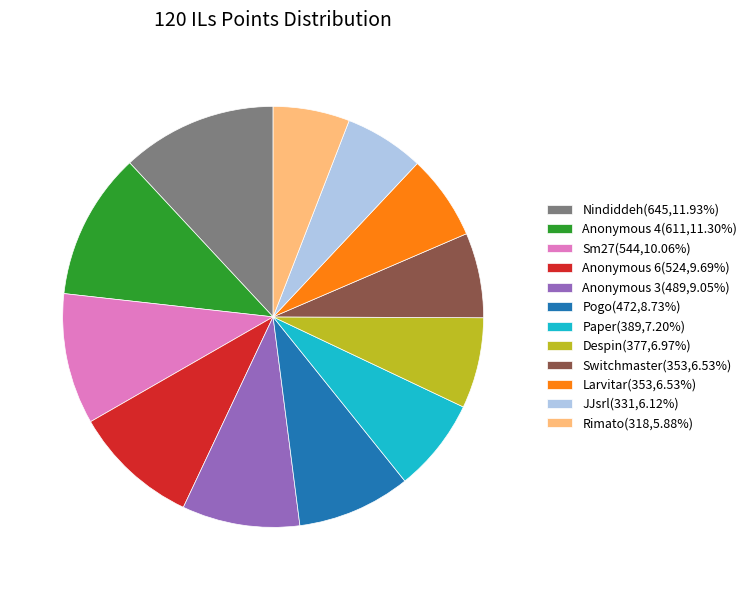

Which slice is the largest?

Nindiddeh